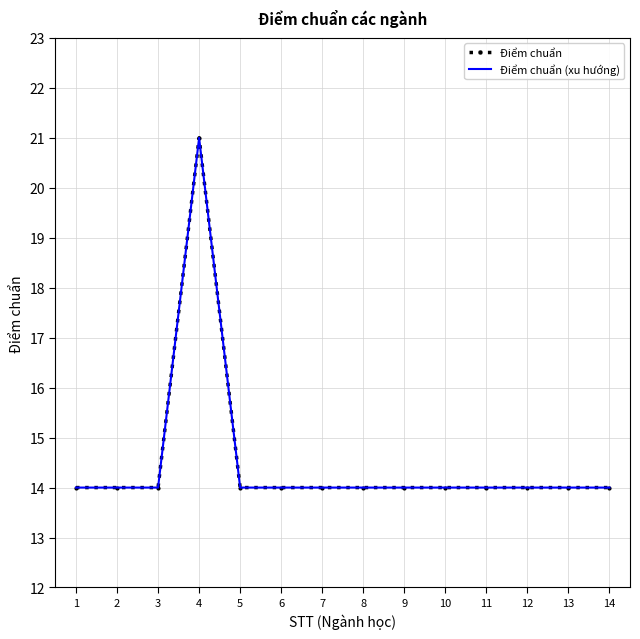

Which series has the largest total across all categories?

Điểm chuẩn